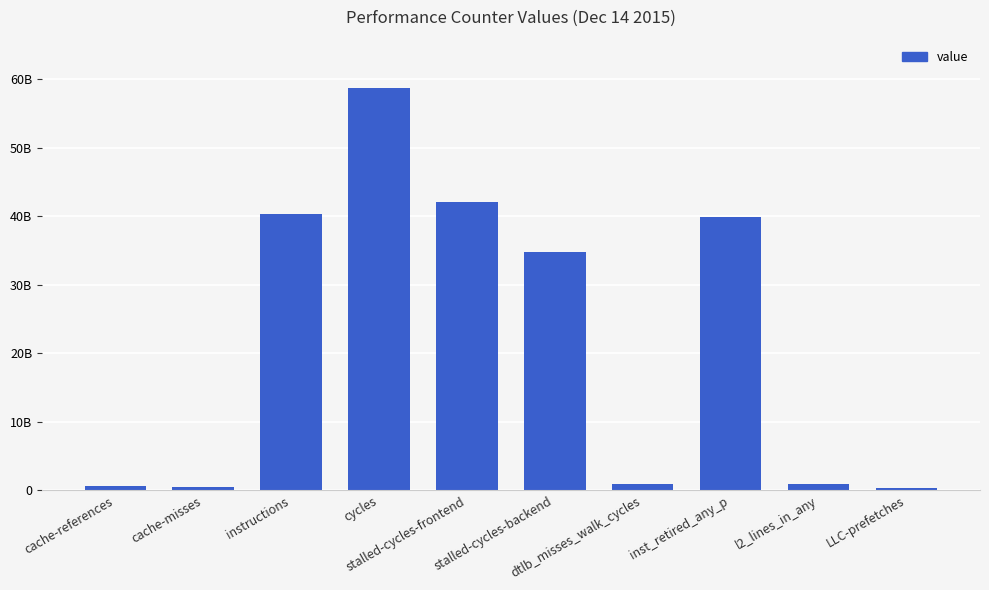

Does the chart contain any negative values?

No